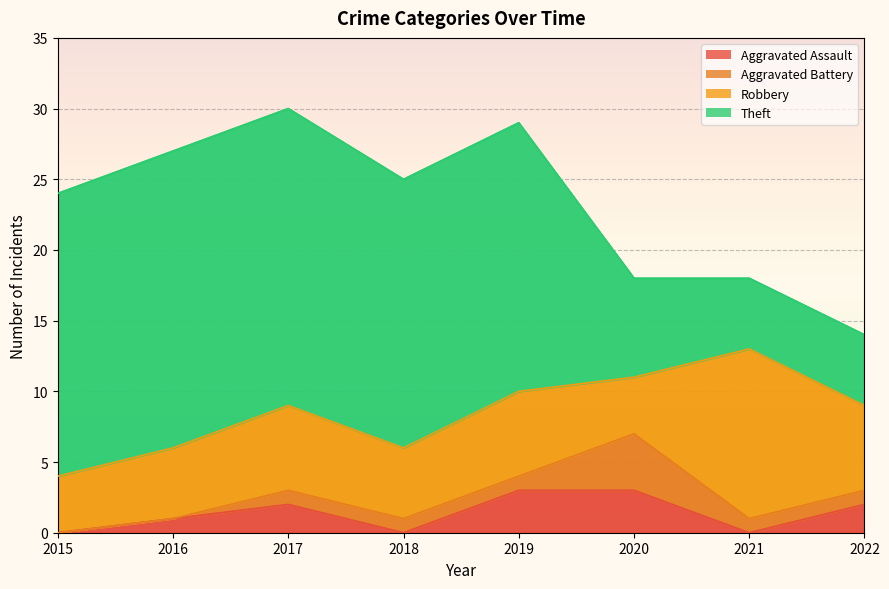

What are all the series names shown in the legend?

Aggravated Assault, Aggravated Battery, Robbery, Theft